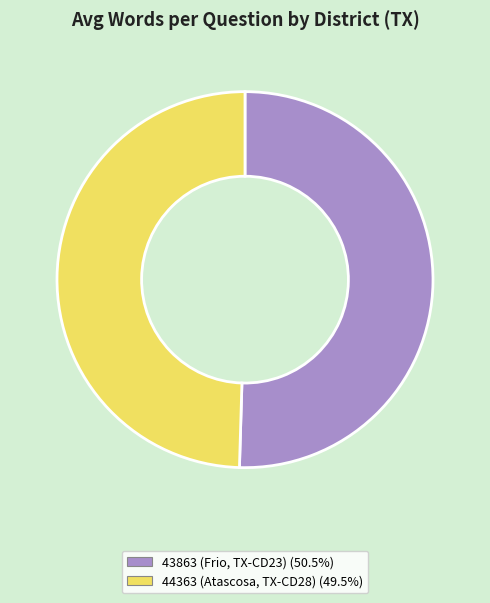

Between 43863 (Frio, TX-CD23) and 44363 (Atascosa, TX-CD28), which is larger?

43863 (Frio, TX-CD23)